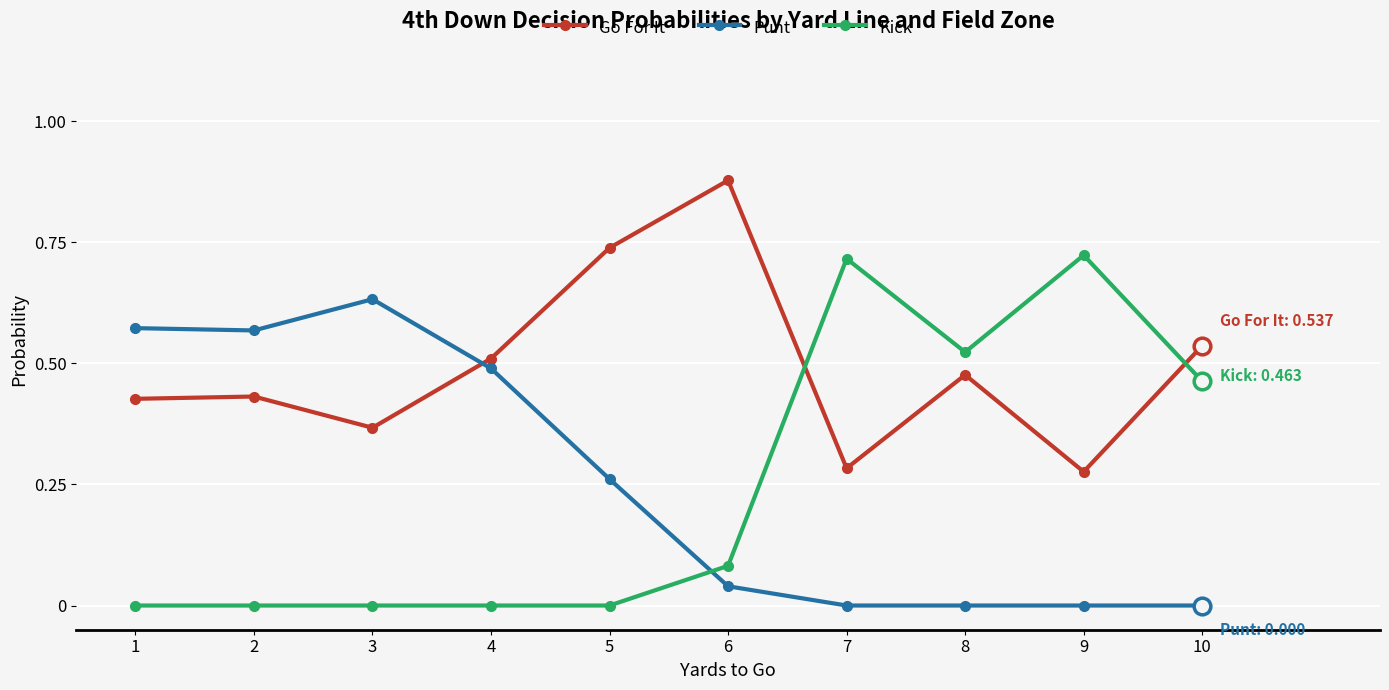

Which series has the largest total across all categories?

Go For It